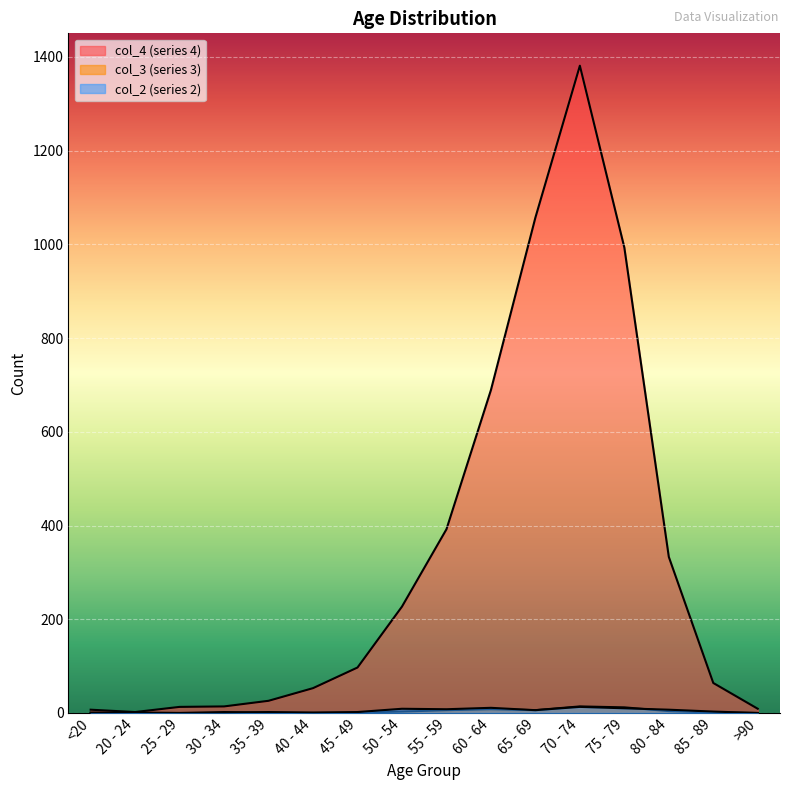

Rank the categories by col_2 value from highest to lowest.

70 - 74, 60 - 64, 75 - 79, 50 - 54, 55 - 59, 80 - 84, 65 - 69, 85 - 89, 35 - 39, 45 - 49, 20 - 24, <20, 25 - 29, 30 - 34, 40 - 44, >90